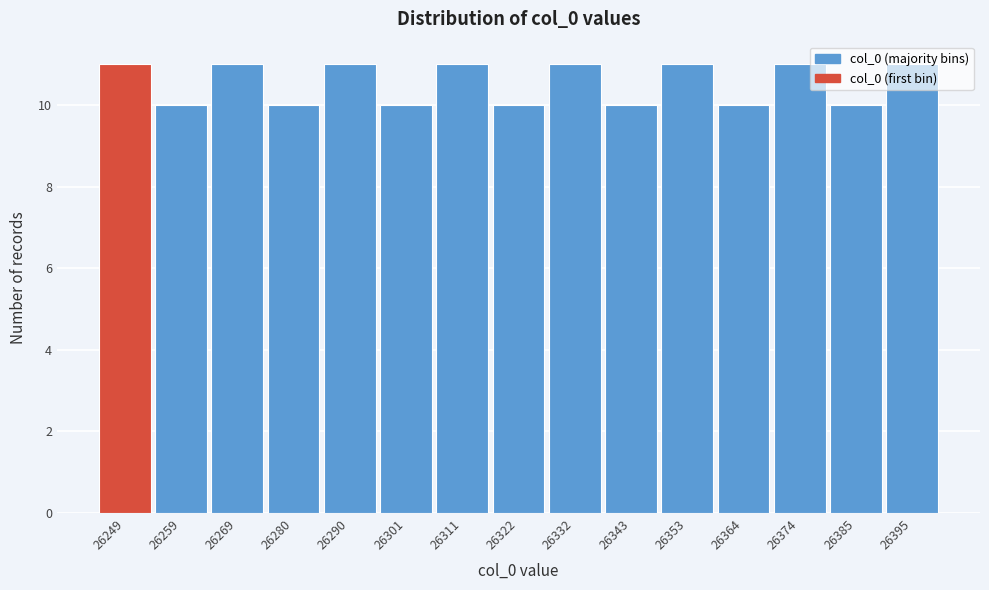

What is the value of the 15th bar from the left?

11